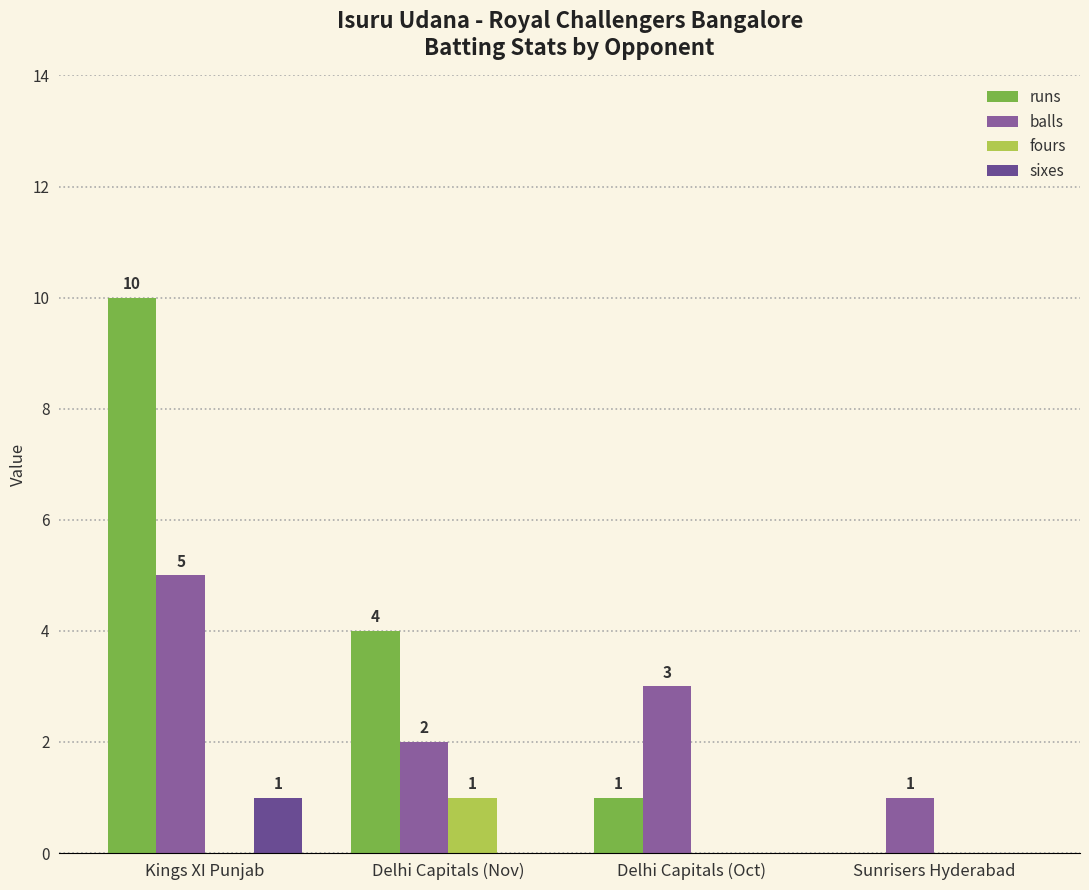

Is the value of runs at Delhi Capitals (Nov) greater than the value of balls at Delhi Capitals (Nov)?

Yes